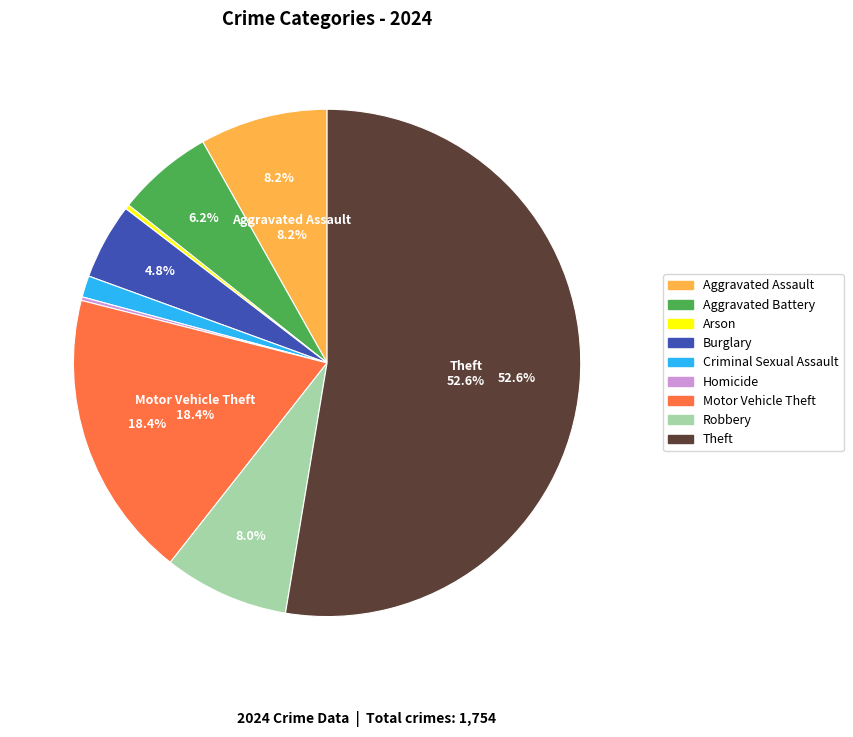

To the nearest percent, what portion does Aggravated Battery represent?

6%